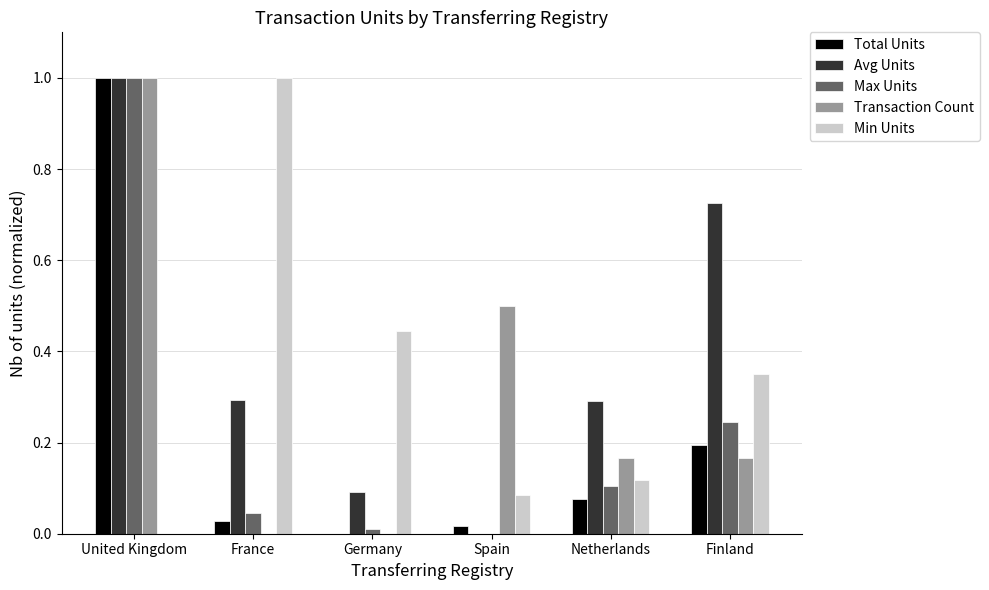

True or false: Avg Units has a value of 0.6 at Spain.

False